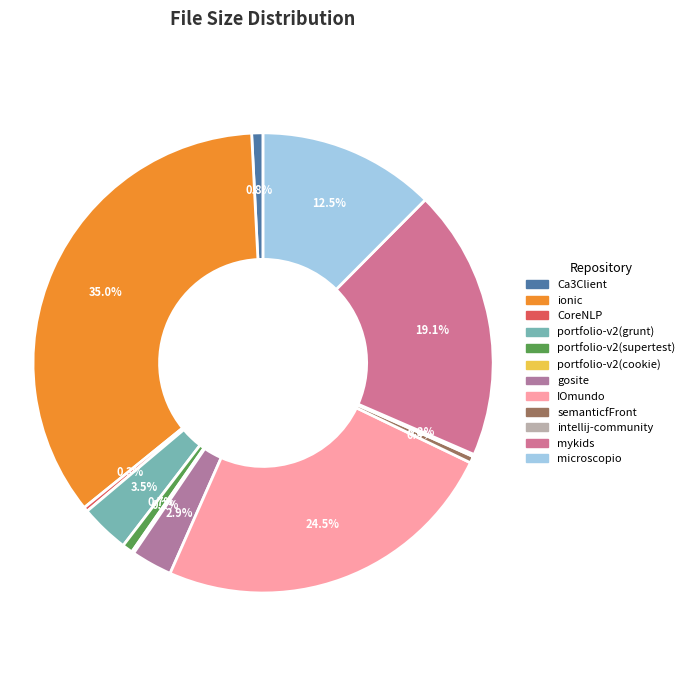

Is the sum of microscopio and portfolio-v2(cookie) greater than half?

No